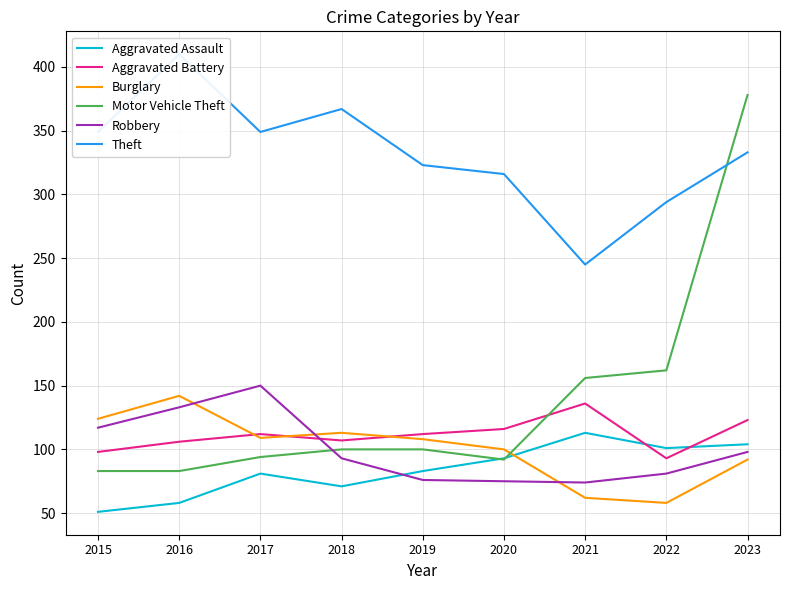

Reading left to right, what are all the values shown in this chart?

Aggravated Assault: 2015=51	2016=58	2017=81	2018=71	2019=83	2020=93	2021=113	2022=101	2023=104
Aggravated Battery: 2015=98	2016=106	2017=112	2018=107	2019=112	2020=116	2021=136	2022=93	2023=123
Burglary: 2015=124	2016=142	2017=109	2018=113	2019=108	2020=100	2021=62	2022=58	2023=92
Motor Vehicle Theft: 2015=83	2016=83	2017=94	2018=100	2019=100	2020=92	2021=156	2022=162	2023=378
Robbery: 2015=117	2016=133	2017=150	2018=93	2019=76	2020=75	2021=74	2022=81	2023=98
Theft: 2015=349	2016=410	2017=349	2018=367	2019=323	2020=316	2021=245	2022=294	2023=333